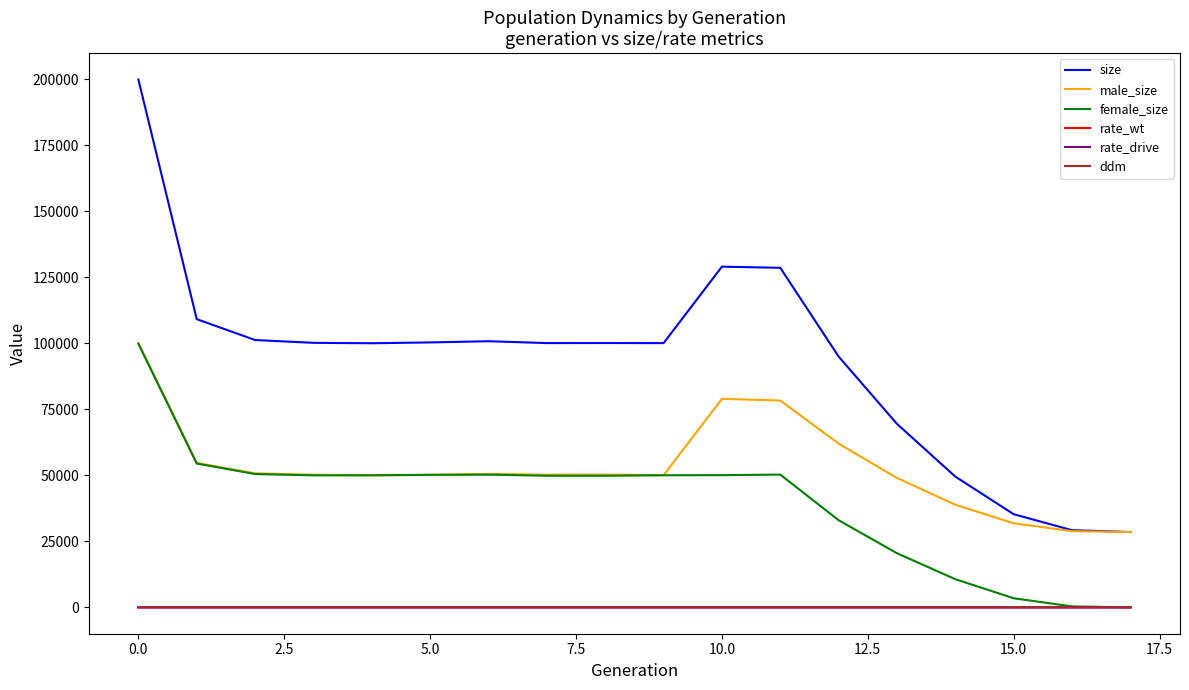

Which series has the widest spread of values?

size